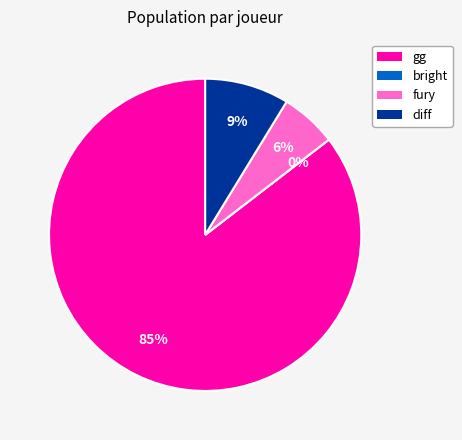

Is the sum of bright and fury greater than half?

No